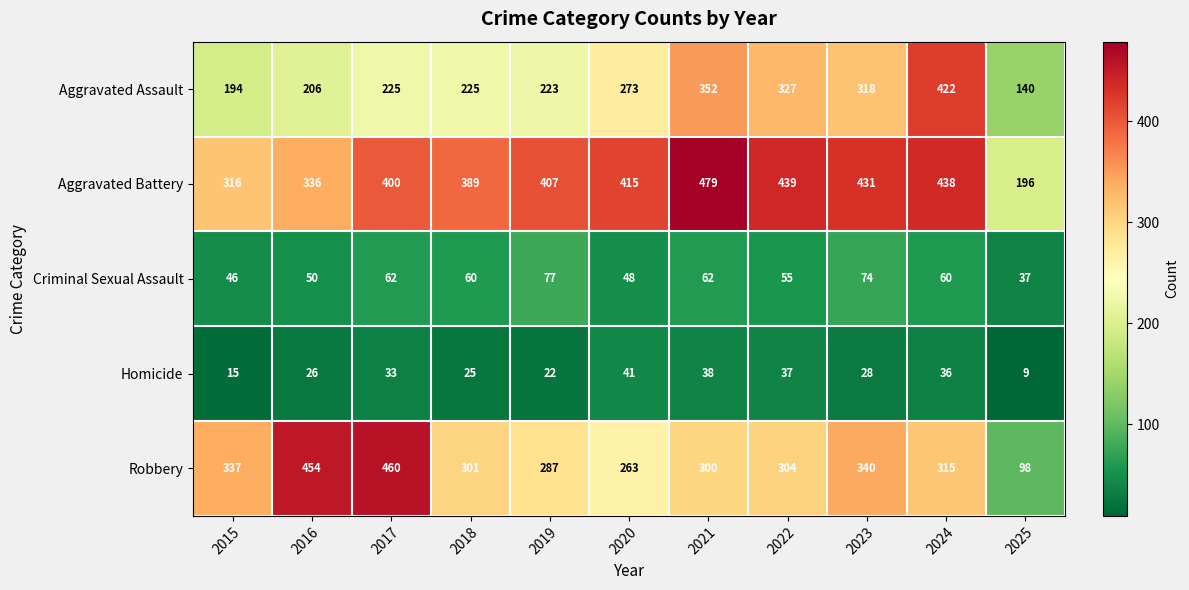

What is the sum of all Homicide values?

310